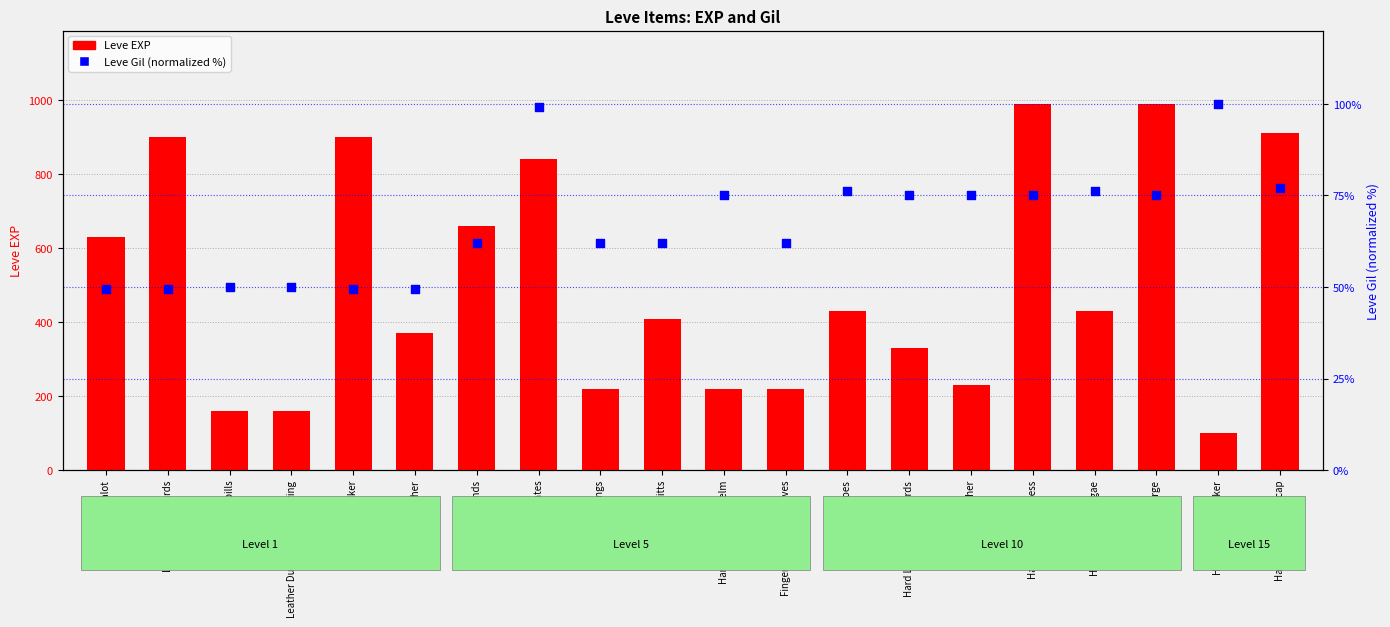

What is the total value across all series at Hard Leather?

305.2